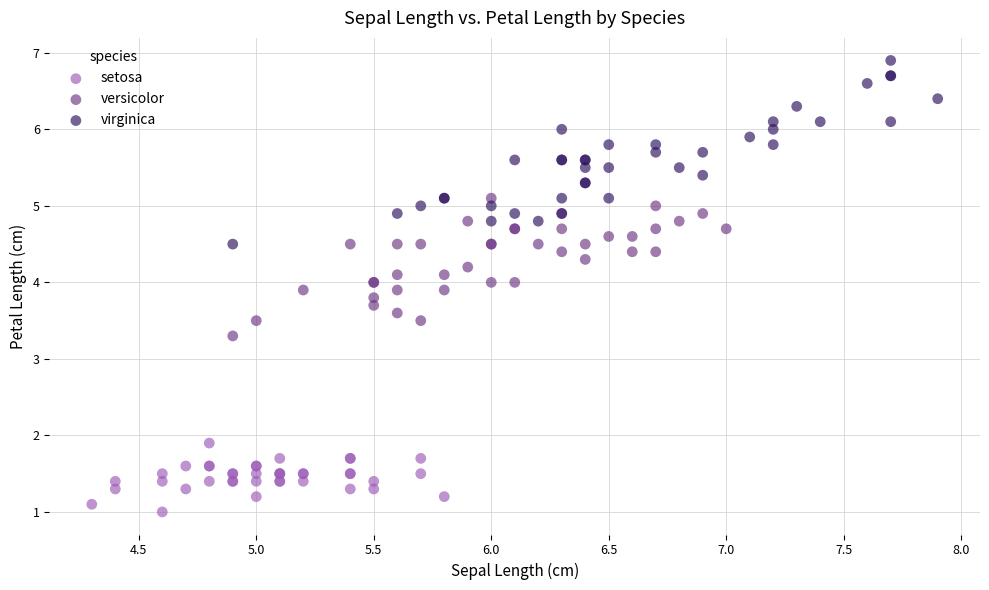

Which series contains the lowest Y value?

setosa